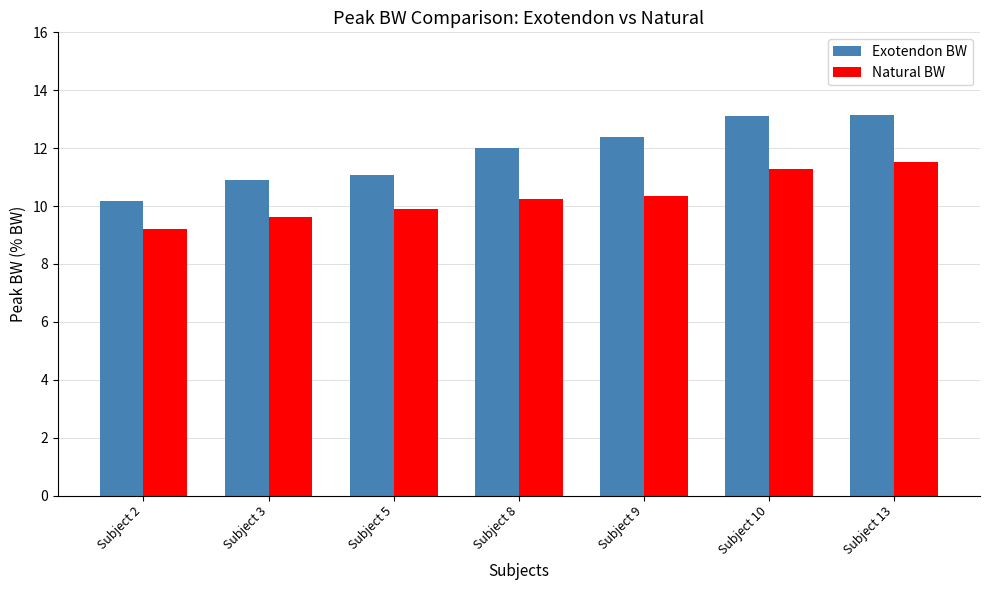

At how many categories does at least one series exceed 11?

5